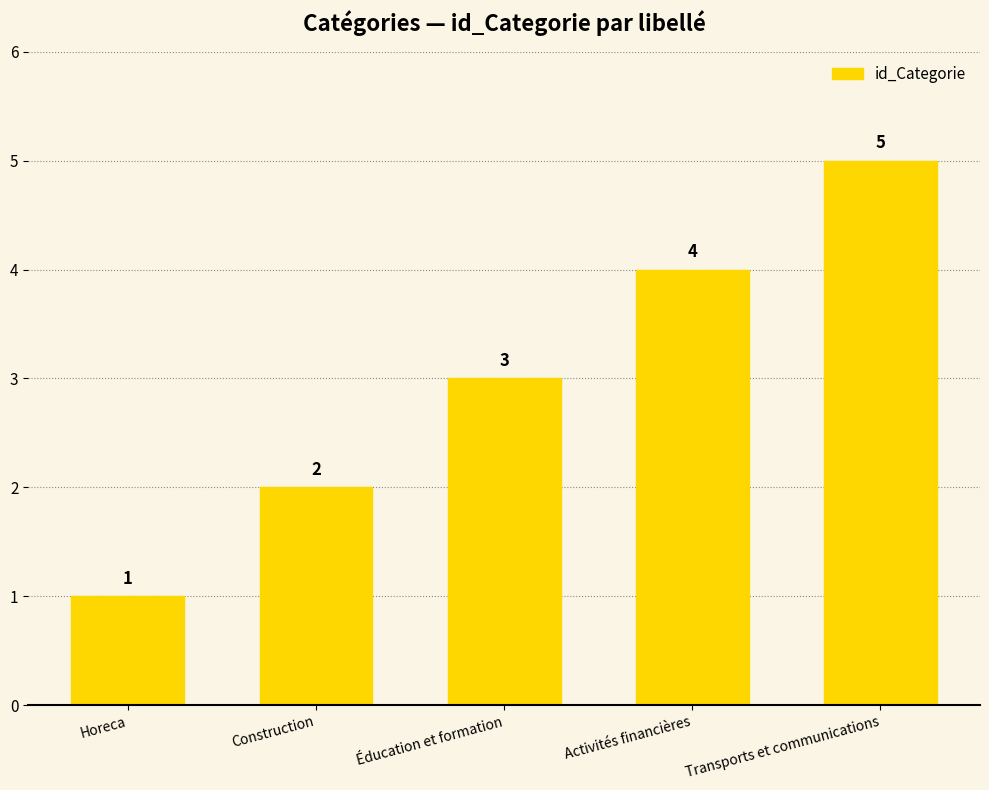

What is the ratio of the value at Activités financières to the value at Horeca?

4.0